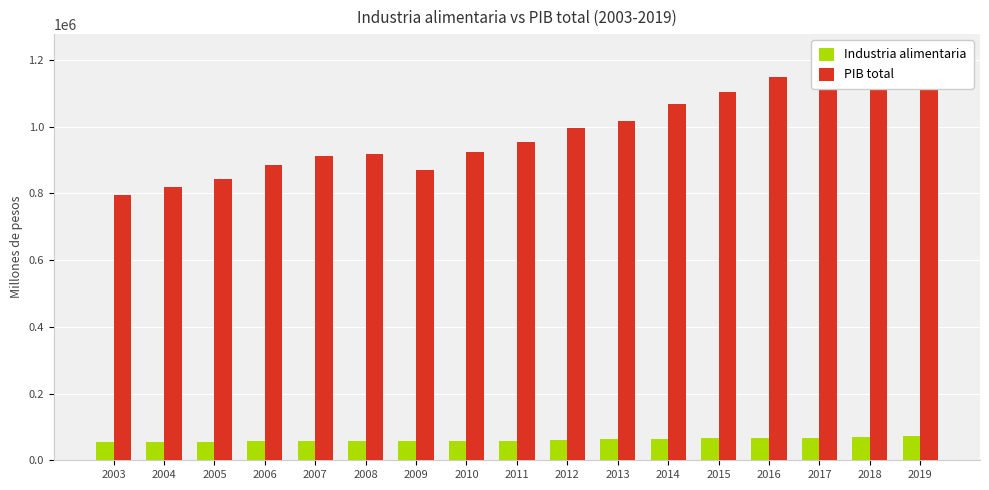

What is the total value across all series at 2005?

898334.8